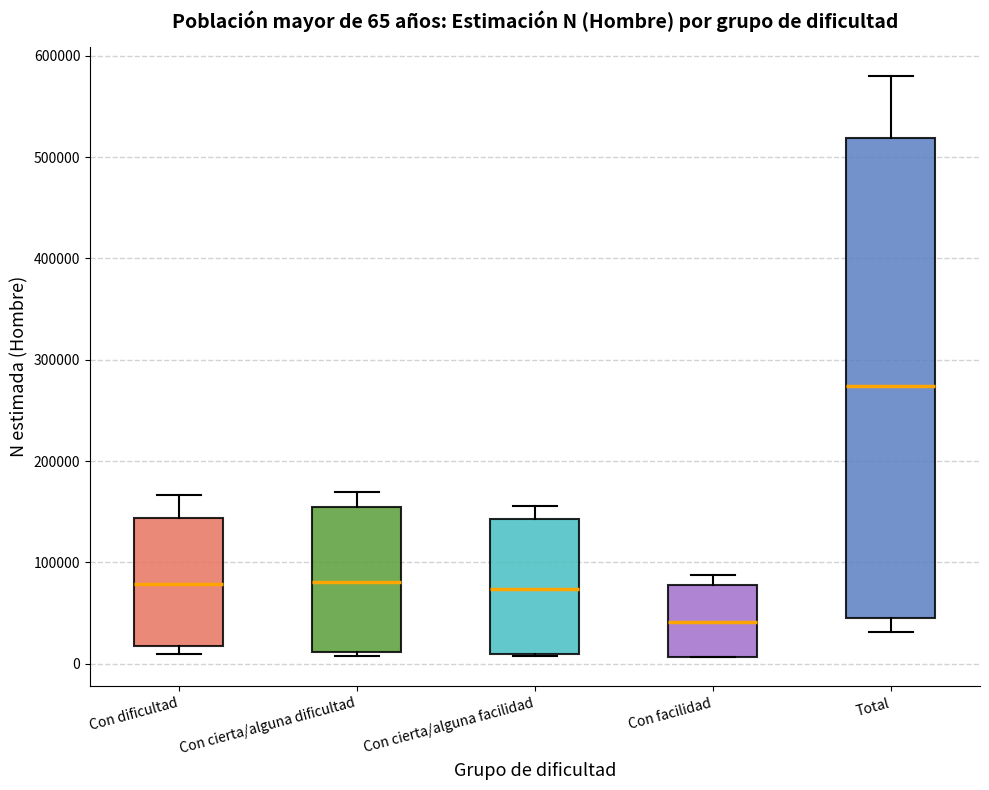

Comparing the boxes themselves (not the whiskers), which one is the tallest?

Total